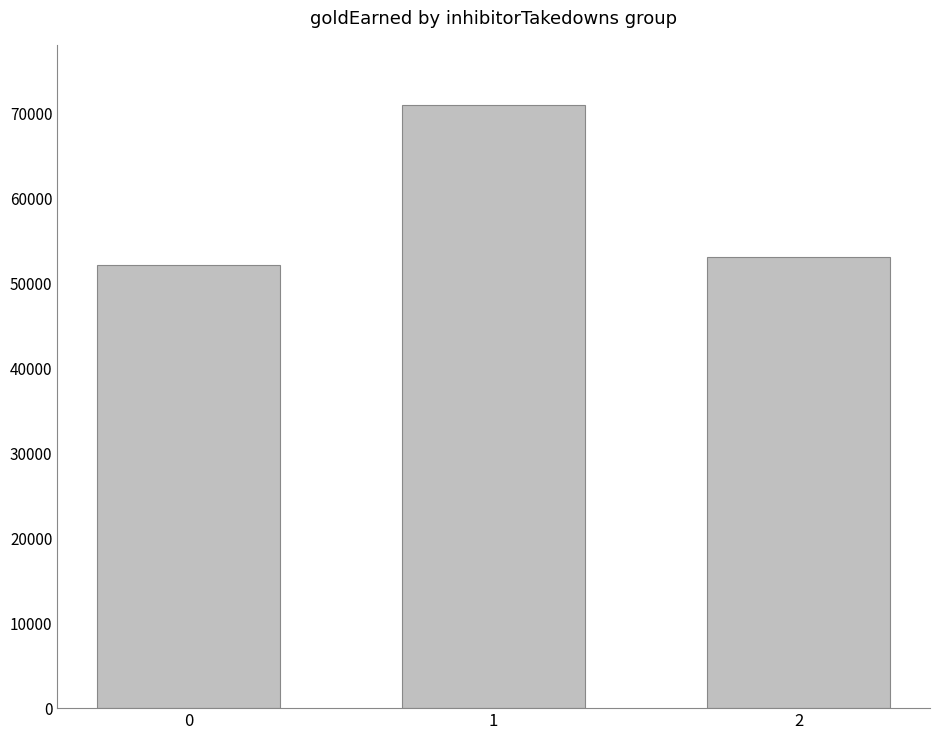

Reading right to left, list all the values displayed in this chart.

53085	71013	52174